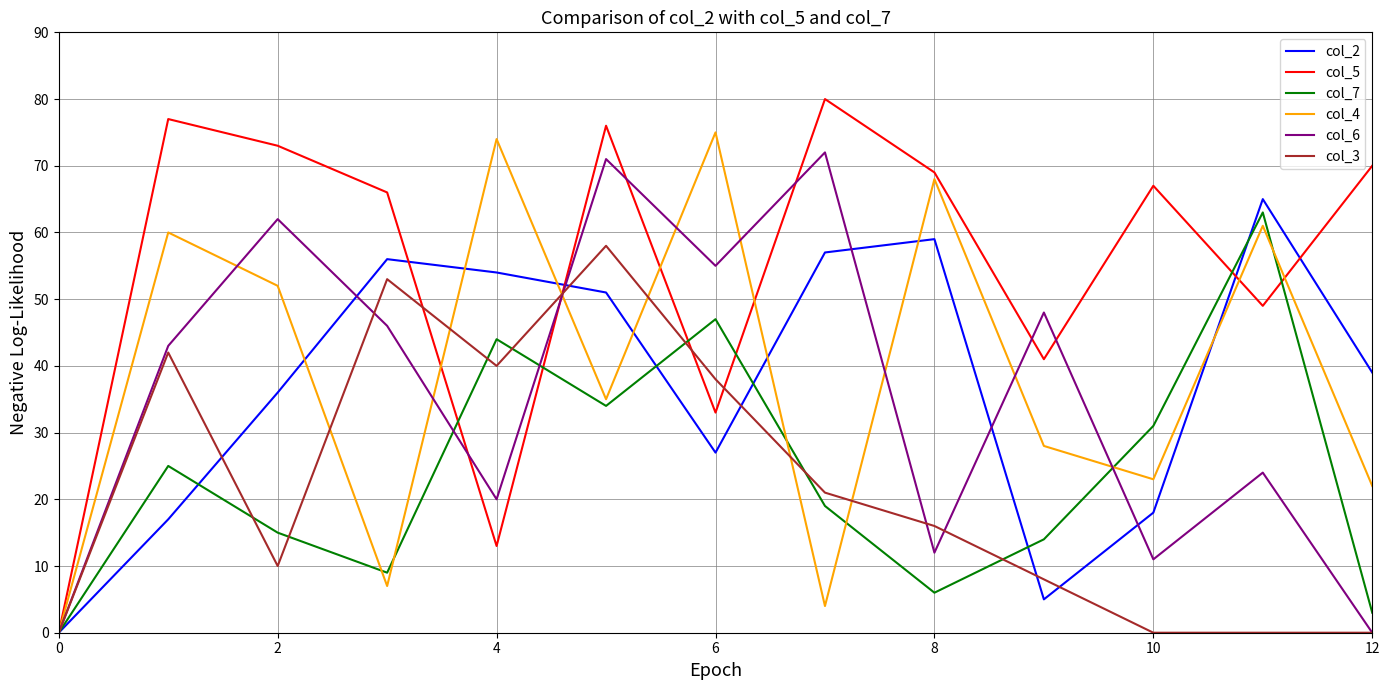

How many interior local peaks does the col_2 series have?

3